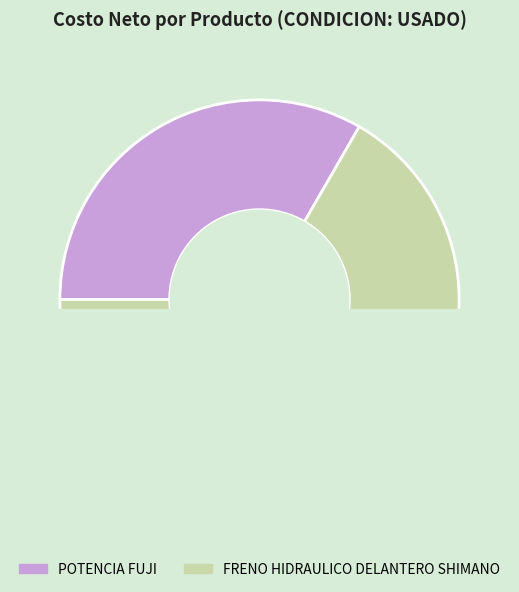

Is the sum of POTENCIA FUJI and FRENO HIDRAULICO DELANTERO SHIMANO greater than half?

Yes